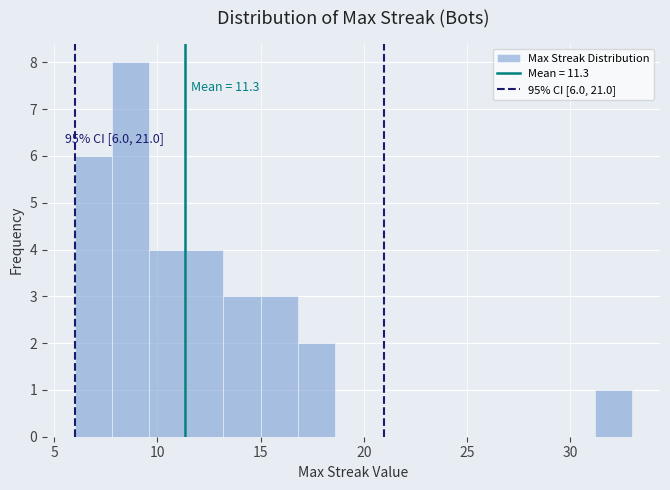

Around what value on the x-axis is the tallest bar? Give the approximate position of its centre, as read against the axis.

8.5